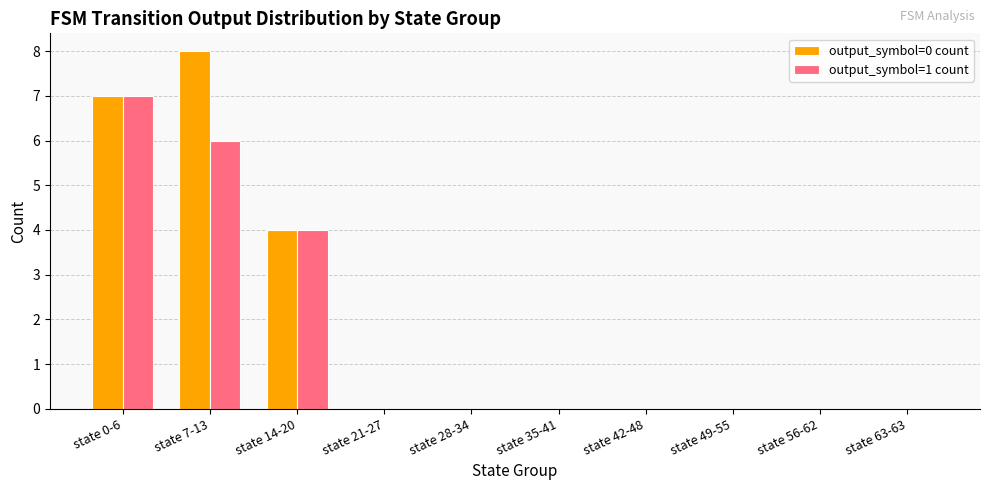

Which series has the largest total across all categories?

output_symbol=0 count